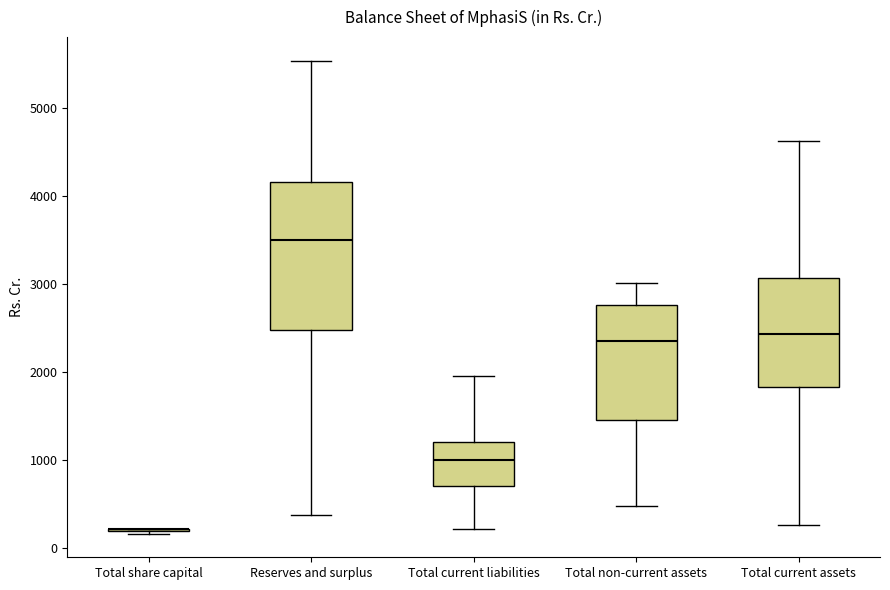

Reading left to right, transcribe this box plot: for each box, give where its median line is, the range the box spans, and where its two whiskers end, as read against the y-axis. The values are not printed on the chart, so give them approximately, as read against the axis.

Total share capital: box collapsed to a line at 200, whiskers 200 to 200
Reserves and surplus: median 3500, box 2500 to 4200, whiskers 400 to 5500
Total current liabilities: median 1000, box 700 to 1200, whiskers 200 to 1900
Total non-current assets: median 2300, box 1500 to 2800, whiskers 500 to 3000
Total current assets: median 2400, box 1800 to 3100, whiskers 300 to 4600